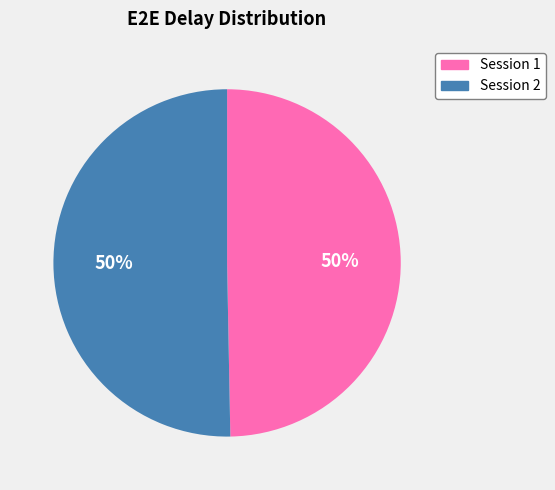

To the nearest percent, what is the average slice percentage?

50%